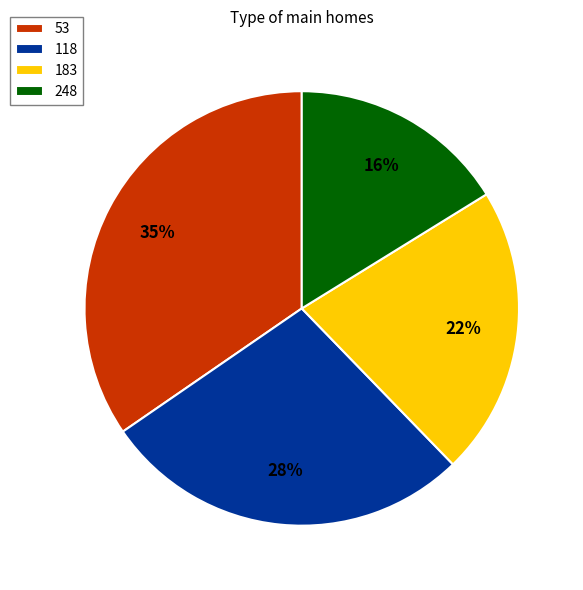

Is it true that 183 is 34% of the pie?

False